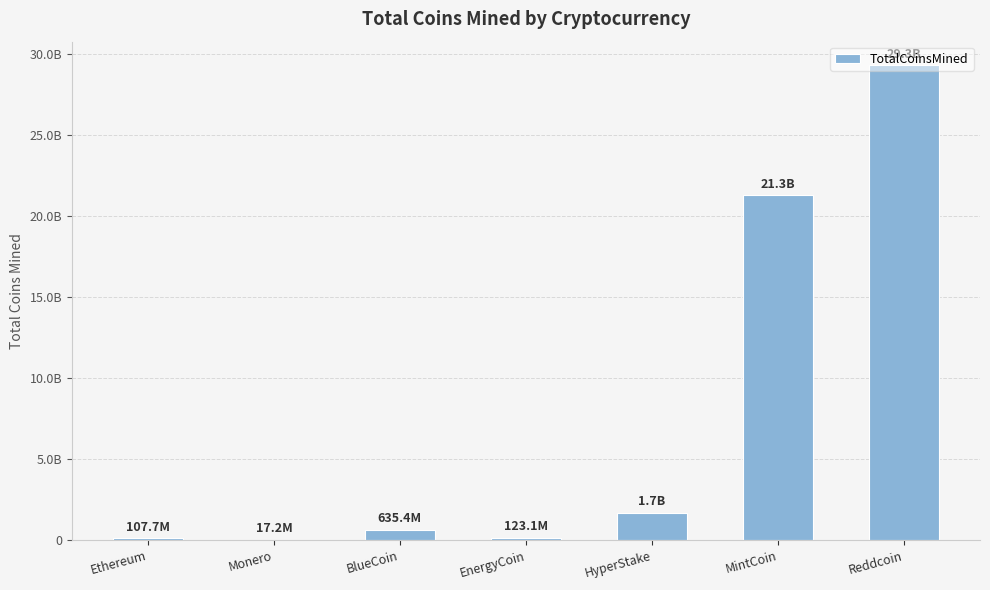

Are the bars horizontal?

No